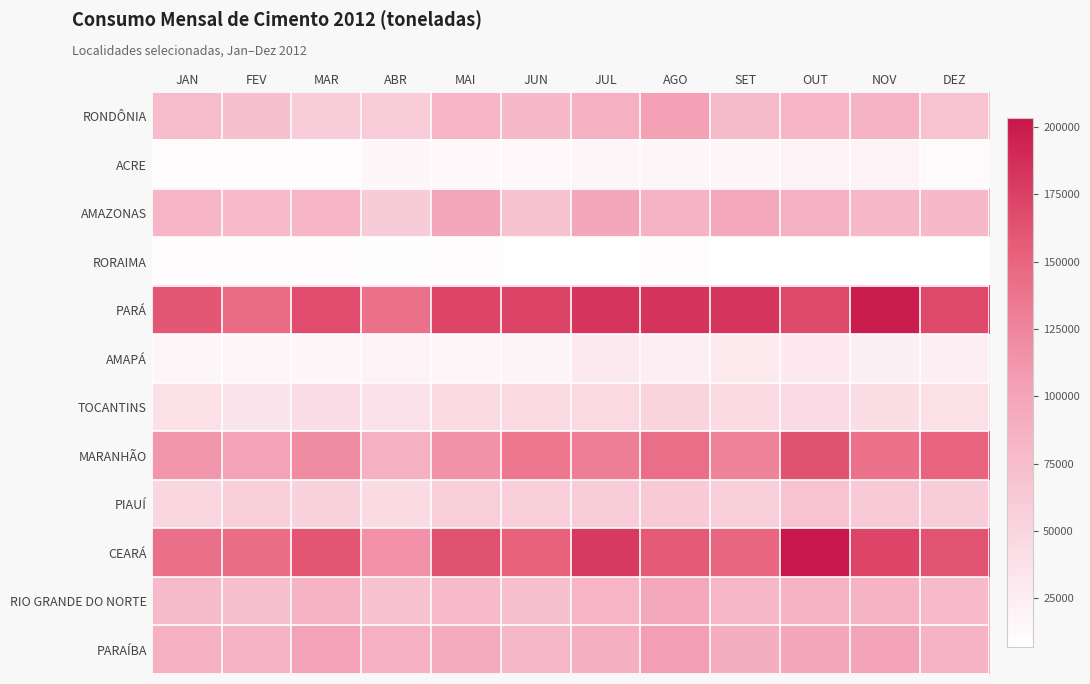

Reading left to right, list all the values displayed in this chart.

RONDÔNIA: JAN=76504	FEV=71465	MAR=60310	ABR=59470	MAI=83207	JUN=78851	JUL=87357	AGO=103474	SET=76909	OUT=81917	NOV=84588	DEZ=69449
ACRE: JAN=9683	FEV=10019	MAR=9847	ABR=14828	MAI=14321	JUN=14078	JUL=16477	AGO=17237	SET=17098	OUT=18616	NOV=19385	DEZ=11905
AMAZONAS: JAN=81889	FEV=78002	MAR=81959	ABR=61107	MAI=97398	JUN=70266	JUL=97903	AGO=84966	SET=95924	OUT=87178	NOV=79674	DEZ=78666
RORAIMA: JAN=9914	FEV=9563	MAR=9217	ABR=8291	MAI=9572	JUN=7885	JUL=7461	AGO=9928	SET=6799	OUT=6685	NOV=7509	DEZ=7242
PARÁ: JAN=159573	FEV=145702	MAR=167042	ABR=141187	MAI=171029	JUN=172625	JUL=183172	AGO=183430	SET=182637	OUT=168218	NOV=198949	DEZ=169346
AMAPÁ: JAN=16481	FEV=16803	MAR=14899	ABR=18744	MAI=17009	JUN=17839	JUL=29446	AGO=24859	SET=28779	OUT=29925	NOV=22249	DEZ=24087
TOCANTINS: JAN=38254	FEV=33022	MAR=41822	ABR=37661	MAI=45791	JUN=45696	JUL=45949	AGO=50708	SET=44096	OUT=44344	NOV=42572	DEZ=38768
MARANHÃO: JAN=112020	FEV=101538	MAR=120242	ABR=87994	MAI=115596	JUN=136142	JUL=130392	AGO=142590	SET=127100	OUT=163534	NOV=140197	DEZ=151425
PIAUÍ: JAN=49244	FEV=56201	MAR=53705	ABR=45347	MAI=57492	JUN=55951	JUL=59477	AGO=61611	SET=57841	OUT=68449	NOV=62092	DEZ=60126
CEARÁ: JAN=142397	FEV=143499	MAR=160587	ABR=116653	MAI=163844	JUN=152401	JUL=179893	AGO=157767	SET=148487	OUT=203179	NOV=172222	DEZ=162812
RIO GRANDE DO NORTE: JAN=76824	FEV=71789	MAR=85293	ABR=70589	MAI=77630	JUN=71426	JUL=83801	AGO=95780	SET=80156	OUT=85023	NOV=85182	DEZ=77938
PARAÍBA: JAN=88070	FEV=84384	MAR=102052	ABR=86964	MAI=93287	JUN=79642	JUL=89501	AGO=106453	SET=90521	OUT=98089	NOV=100169	DEZ=84305